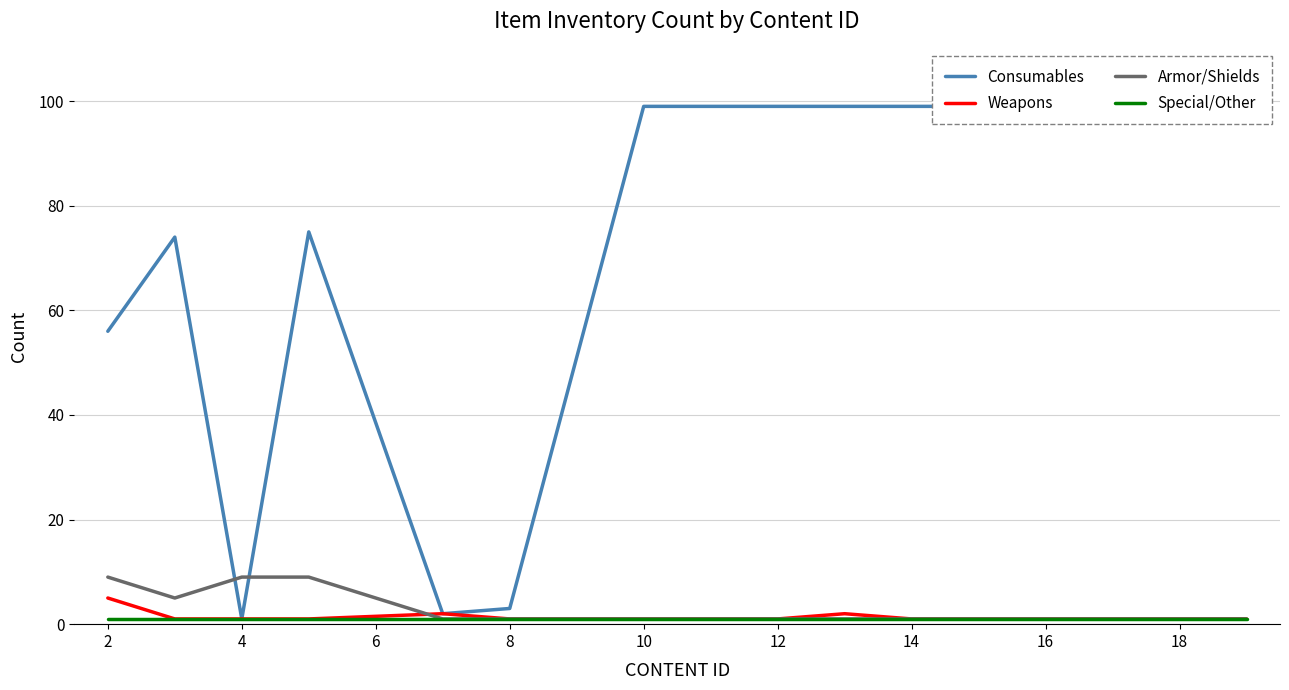

True or false: Weapons and Consumables intersect in this chart.

False